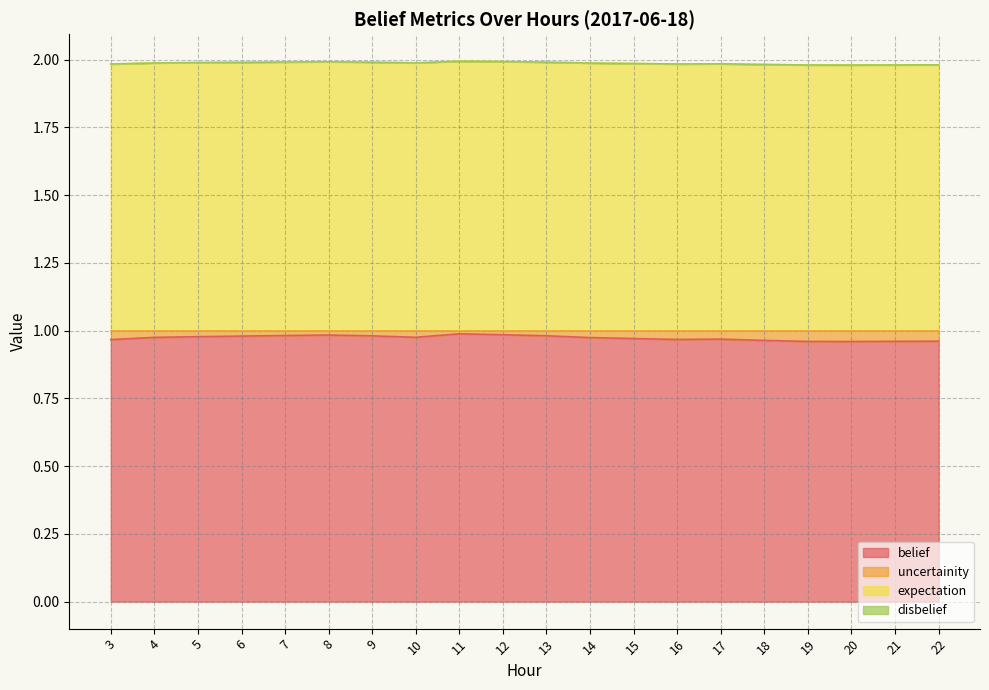

True or false: belief has a value of 0.6 at 4.

False